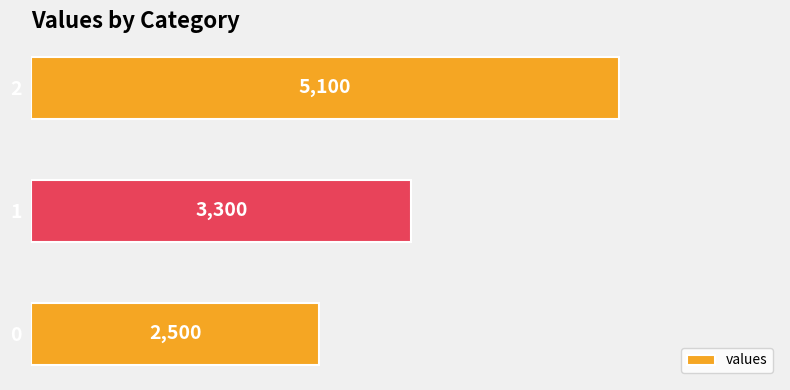

Rank the categories by value from highest to lowest.

2, 1, 0